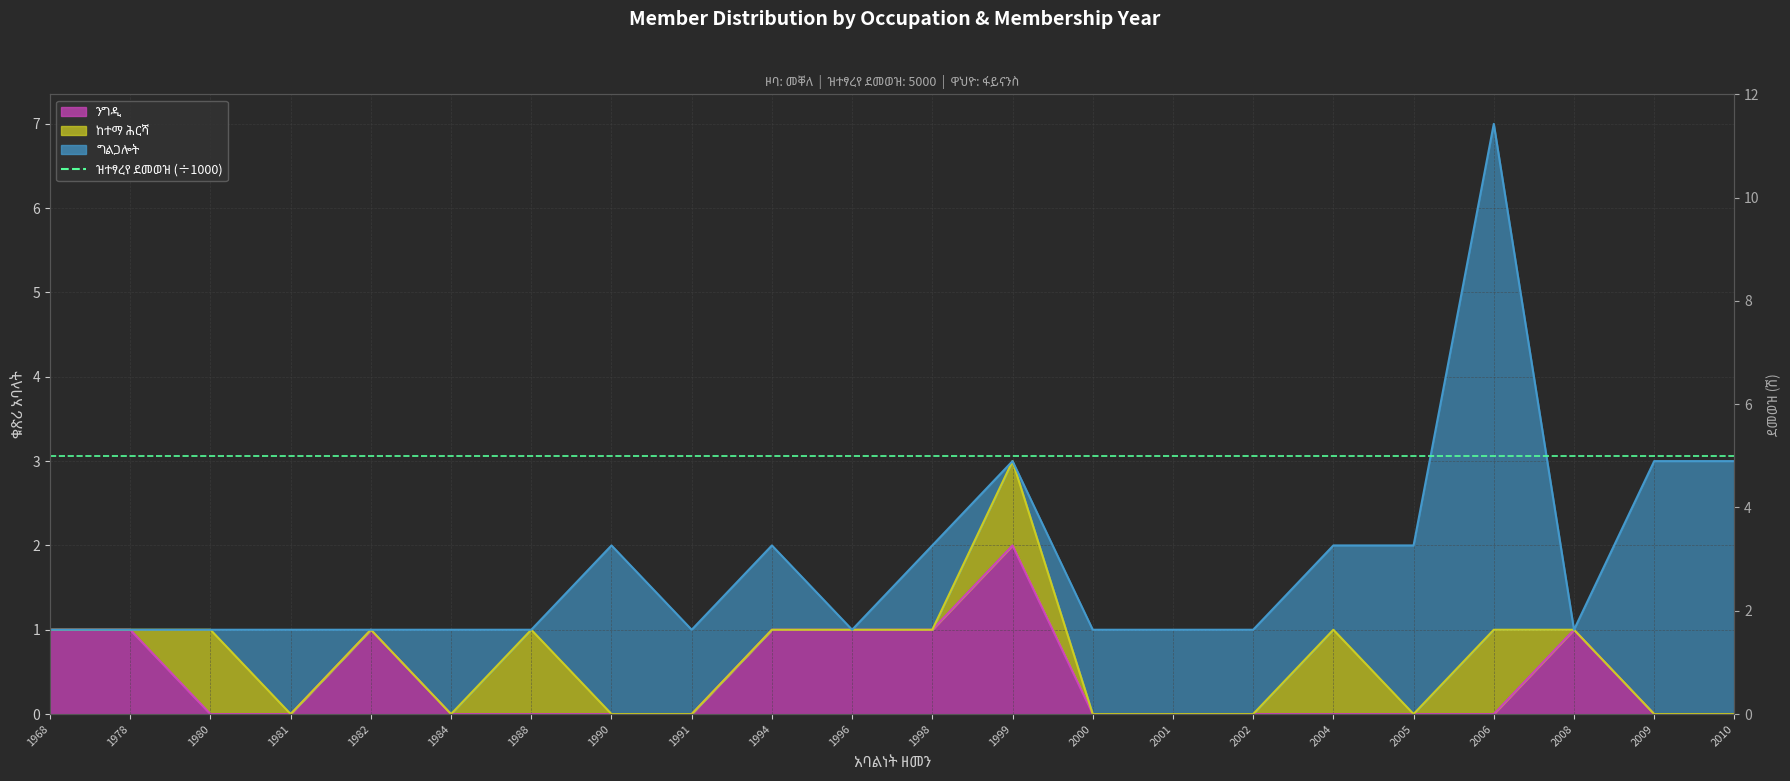

What is the maximum value for ዝተፃረየ ደመወዝ (÷1000)?

5